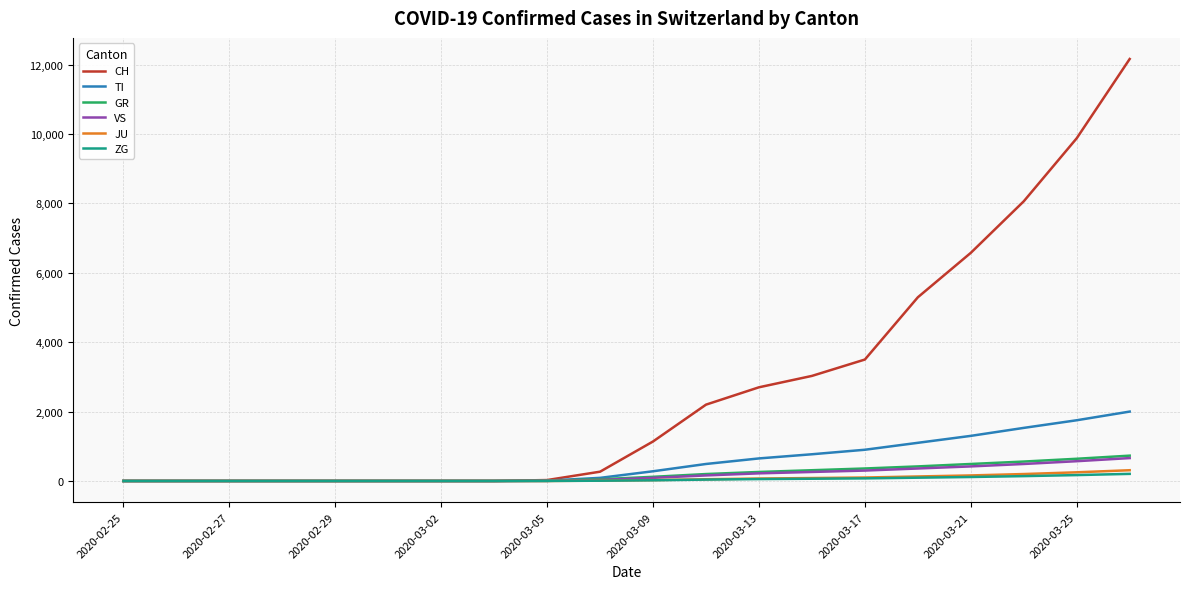

What is the highest value of the VS series?

660